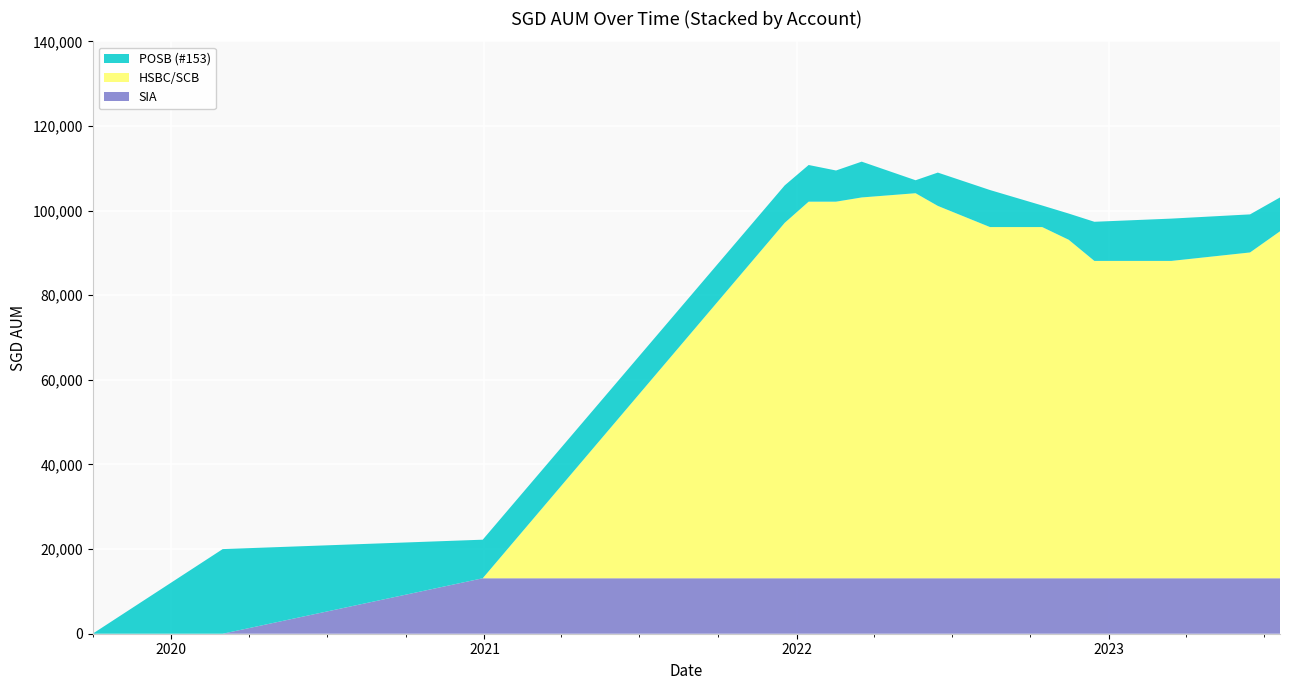

Reading left to right, what are all the values shown in this chart?

POSB (#153): 2019-10-01=0.0	2020-03-01=20000.0	2020-12-30=9117.0	2021-12-18=8848.0	2022-01-15=8672.0	2022-02-16=7372.0	2022-03-18=8462.0	2022-05-20=3067.0	2022-06-15=7877.0	2022-08-15=8751.0	2022-10-15=5099.0	2022-11-15=6195.0	2022-12-15=9251.0	2023-03-15=10000.0	2023-06-15=9000.0	2023-07-20=8000.0
HSBC/SCB: 2019-10-01=0.0	2020-03-01=0.0	2020-12-30=0.0	2021-12-18=84000.0	2022-01-15=89000.0	2022-02-16=89000.0	2022-03-18=90000.0	2022-05-20=91000.0	2022-06-15=88000.0	2022-08-15=83000.0	2022-10-15=83000.0	2022-11-15=80000.0	2022-12-15=75000.0	2023-03-15=75000.0	2023-06-15=77000.0	2023-07-20=82000.0
SIA: 2019-10-01=0.0	2020-03-01=0.0	2020-12-30=13108.5	2021-12-18=13108.5	2022-01-15=13108.5	2022-02-16=13108.5	2022-03-18=13108.5	2022-05-20=13108.5	2022-06-15=13108.5	2022-08-15=13108.5	2022-10-15=13108.5	2022-11-15=13108.5	2022-12-15=13108.5	2023-03-15=13108.5	2023-06-15=13108.5	2023-07-20=13108.5